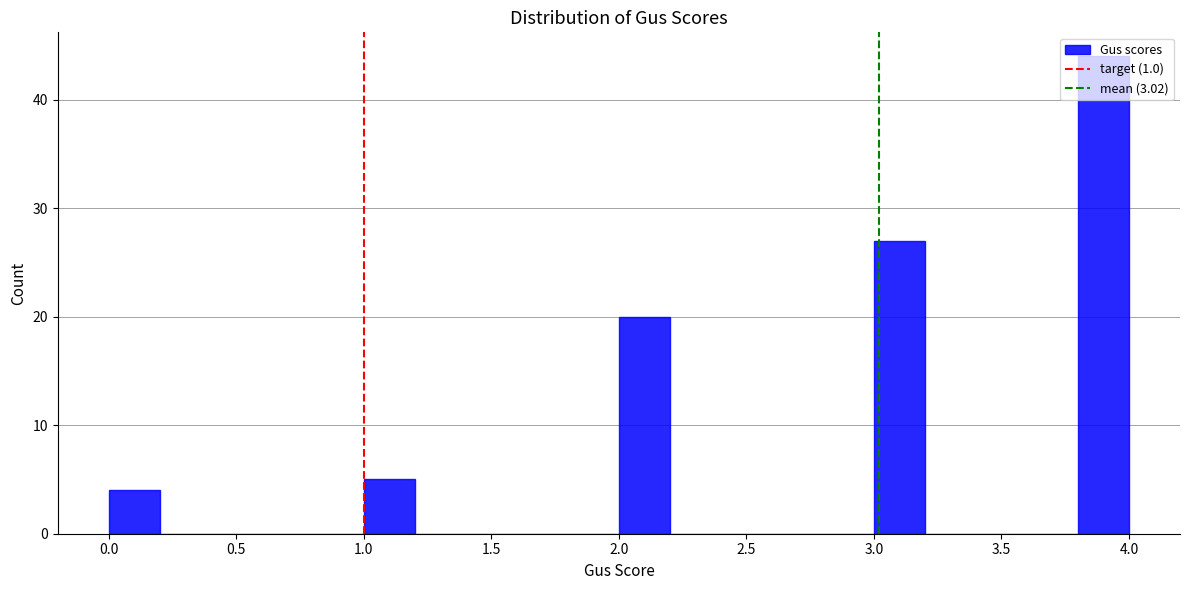

Over which range of the x-axis is the bar tallest?

3.8 to 4.0